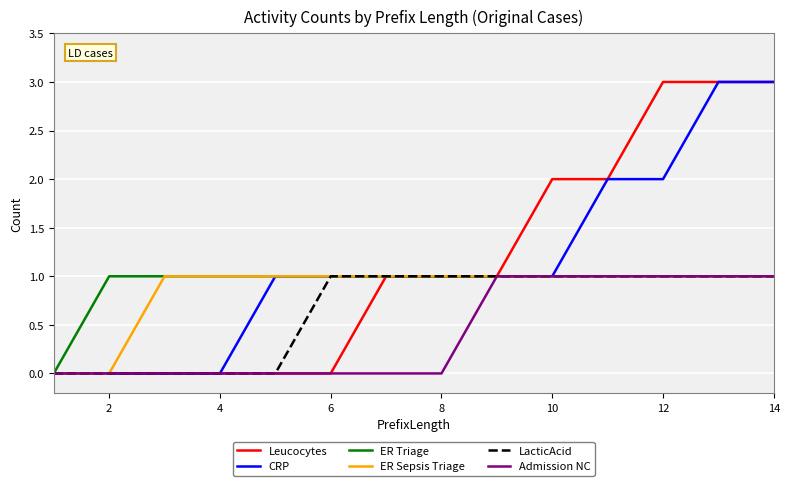

What is the maximum value shown in the chart?

3